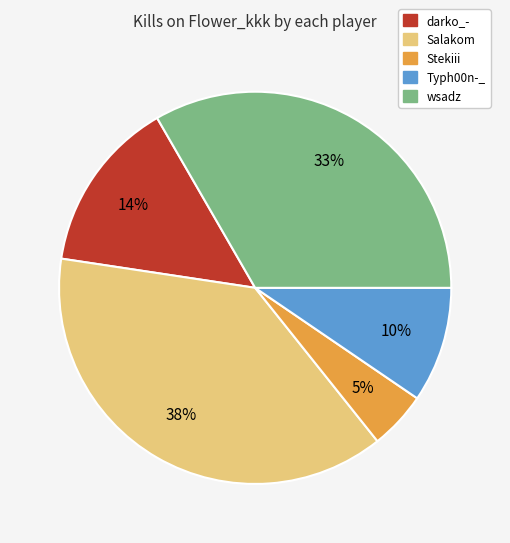

Does any single category account for the majority?

No